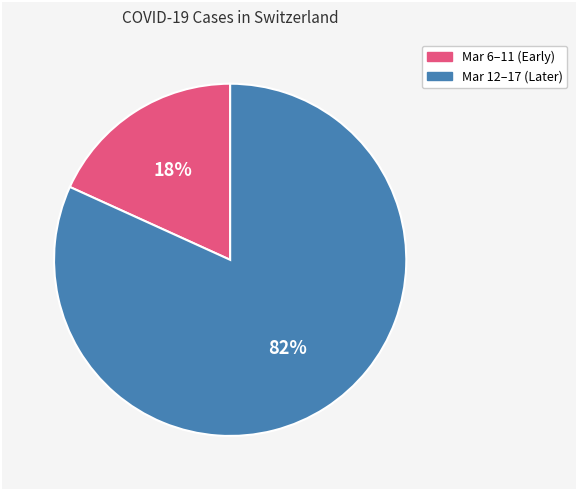

To the nearest percent, what is the average slice percentage?

50%